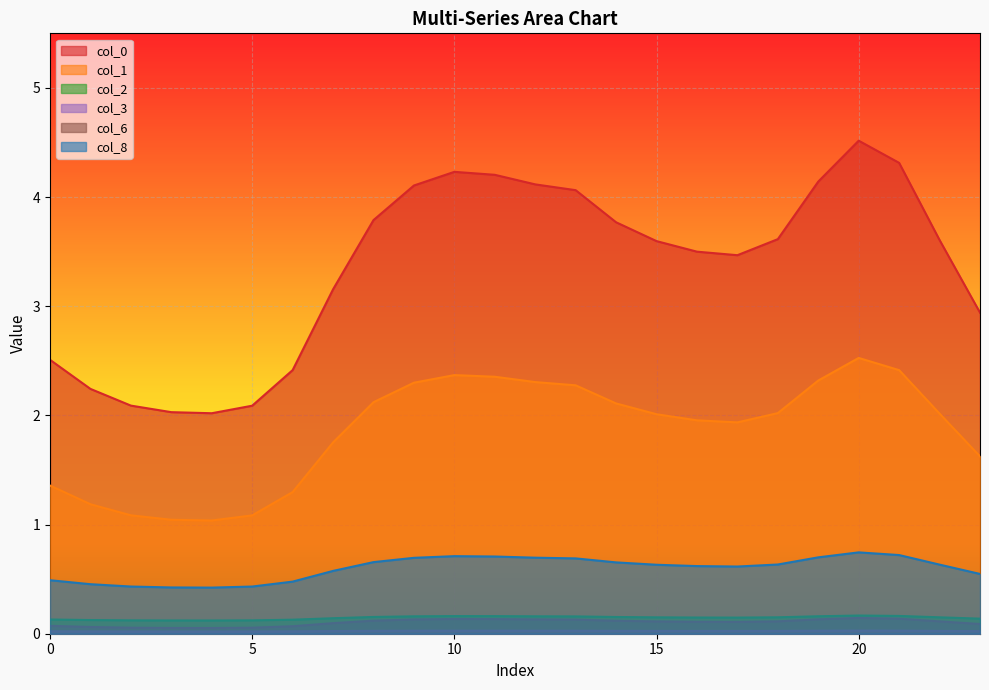

True or false: 6 and 1 cross at least once.

False